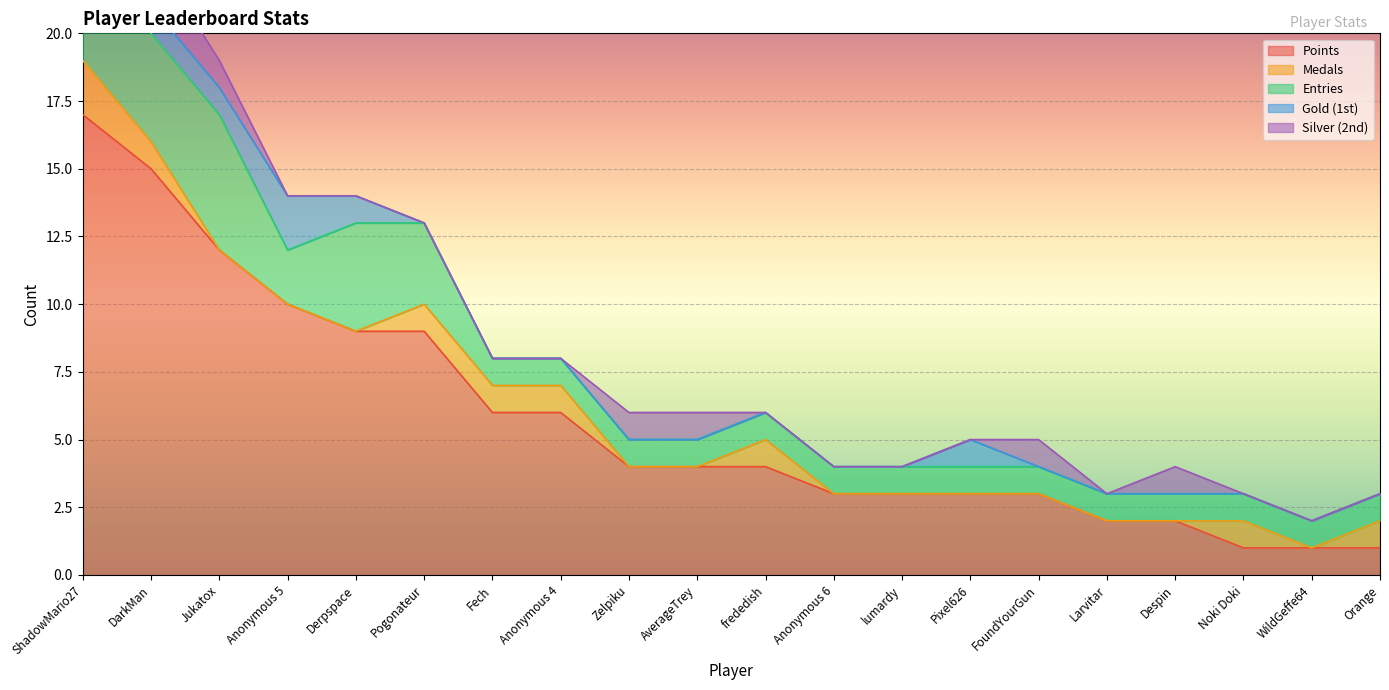

List the labels in order of Medals value, smallest first.

Jukatox, Anonymous 5, Derpspace, Zelpiku, AverageTrey, Anonymous 6, lumardy, Pixel626, FoundYourGun, Larvitar, Despin, WildGeffe64, DarkMan, Pogonateur, Fech, Anonymous 4, frededish, Noki Doki, Orange, ShadowMario27